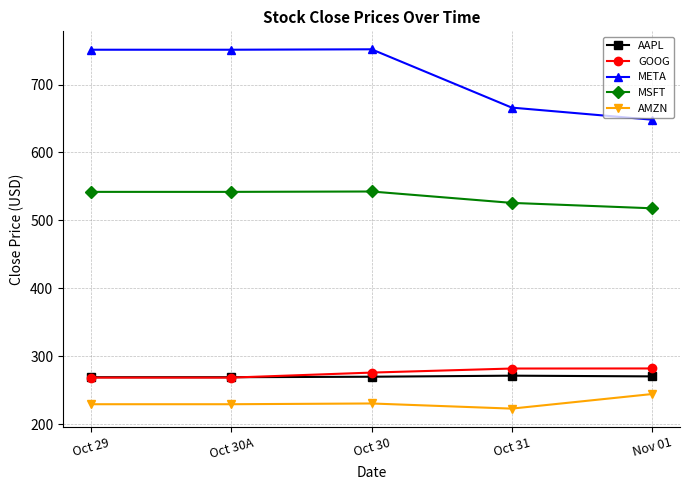

What value does the GOOG series have at Oct 29?

268.4